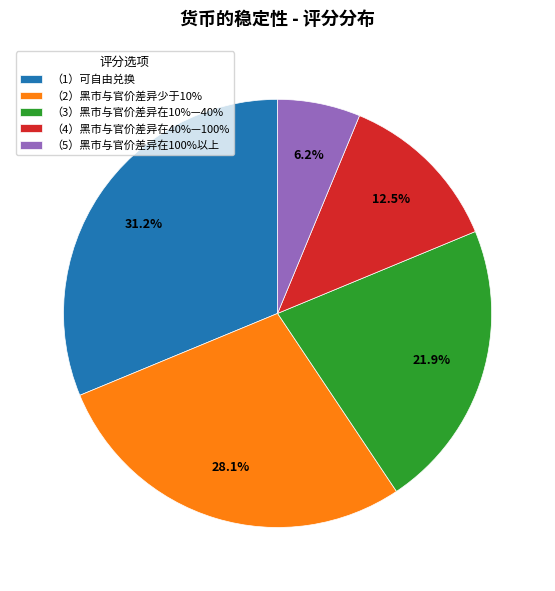

To the nearest percent, what is the combined percentage of （5）黑市与官价差异在100%以上 and （3）黑市与官价差异在10%—40%?

28%